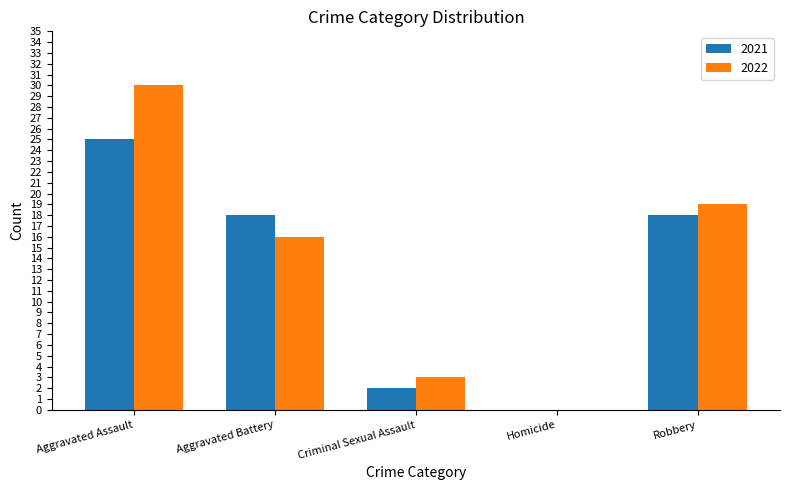

Is it true that 2022 equals 4 at Robbery?

False